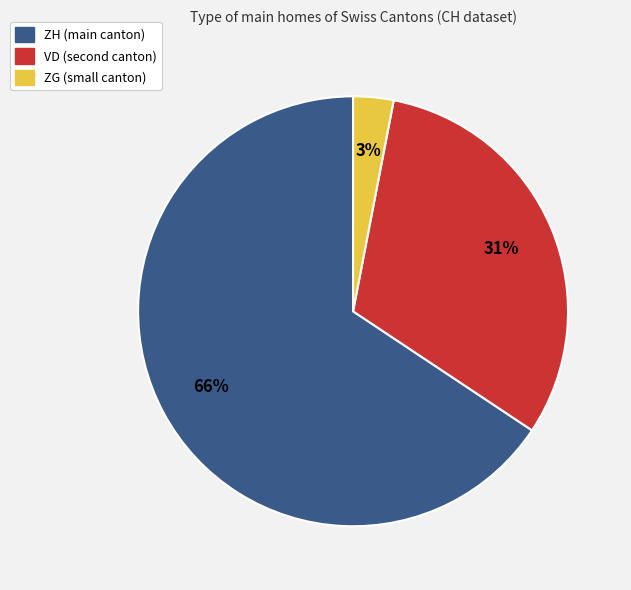

To the nearest percent, what is the difference between the largest and smallest slice percentages?

63%